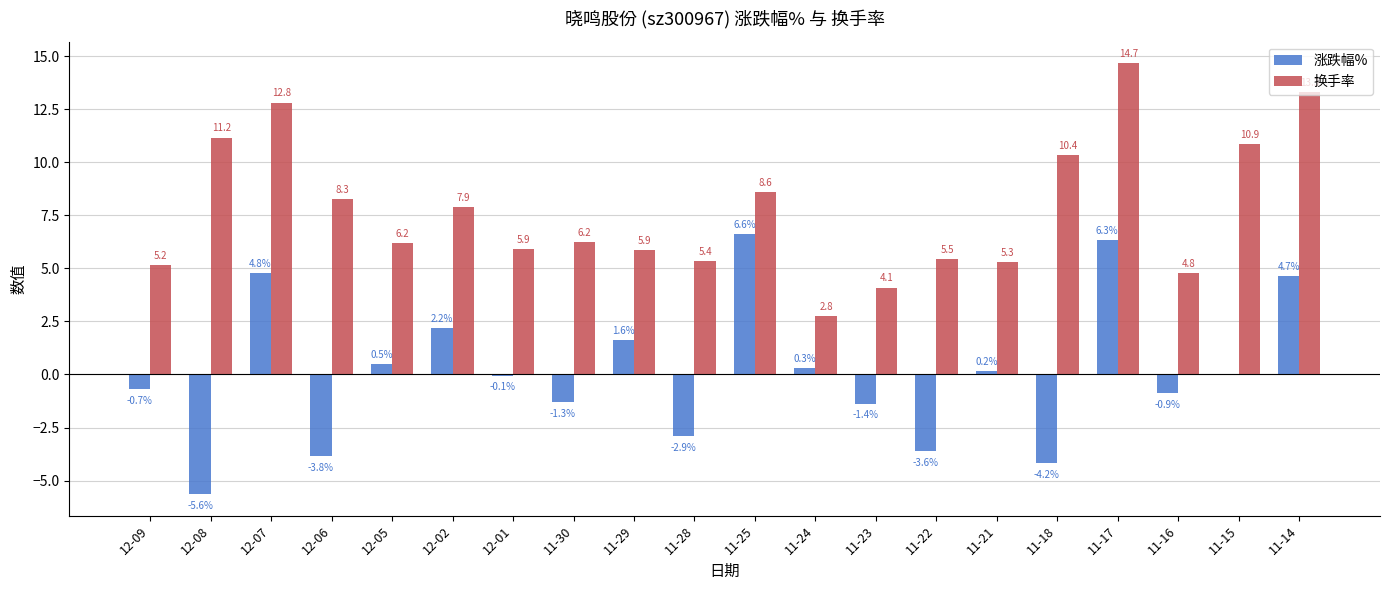

Between 12-06 and 11-16, which series saw the biggest shift?

换手率